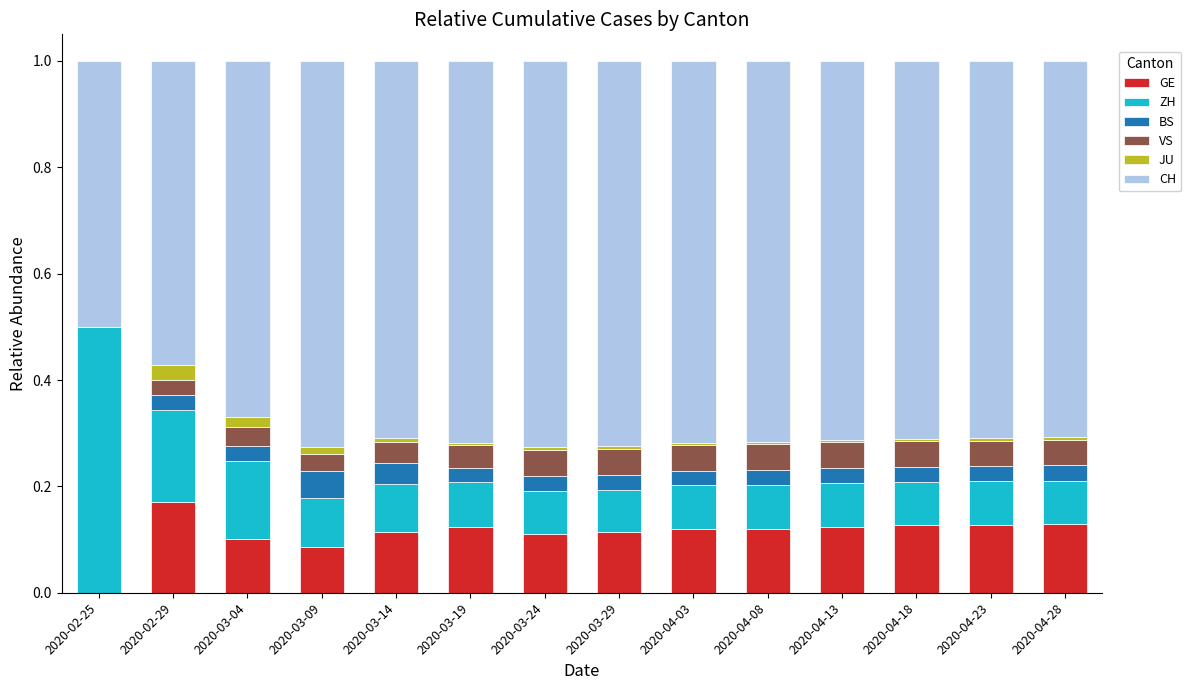

The value of GE at 2020-03-24 is 0.0. True or false?

False